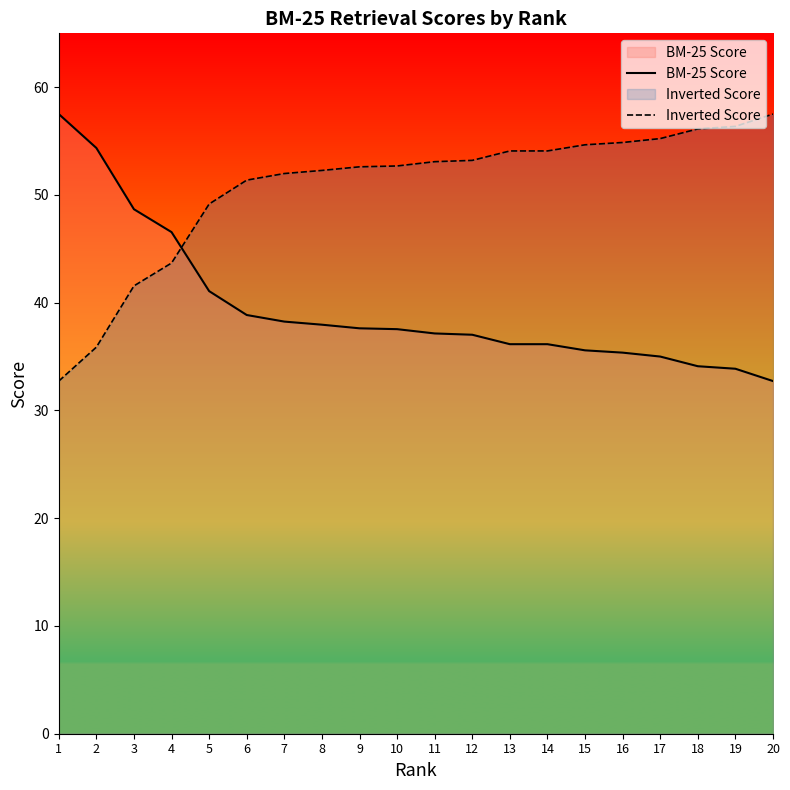

How many lines are shown in the chart?

2